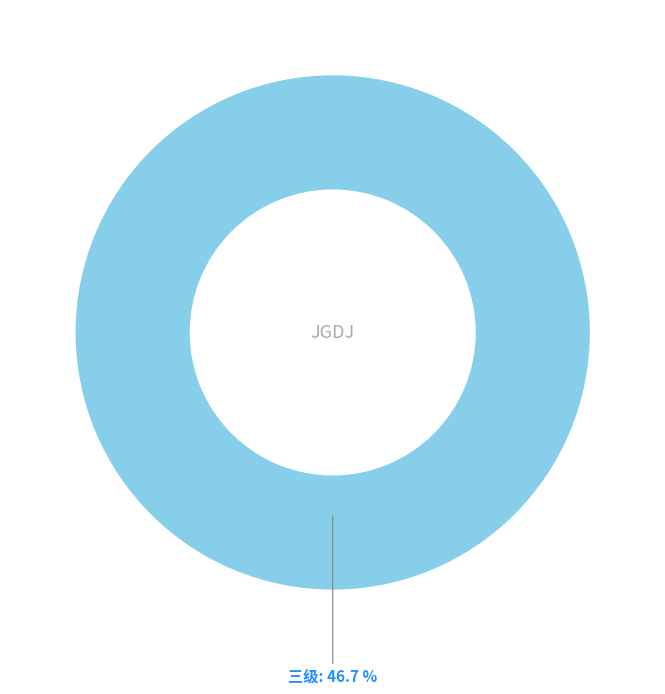

What is the majority slice?

三级